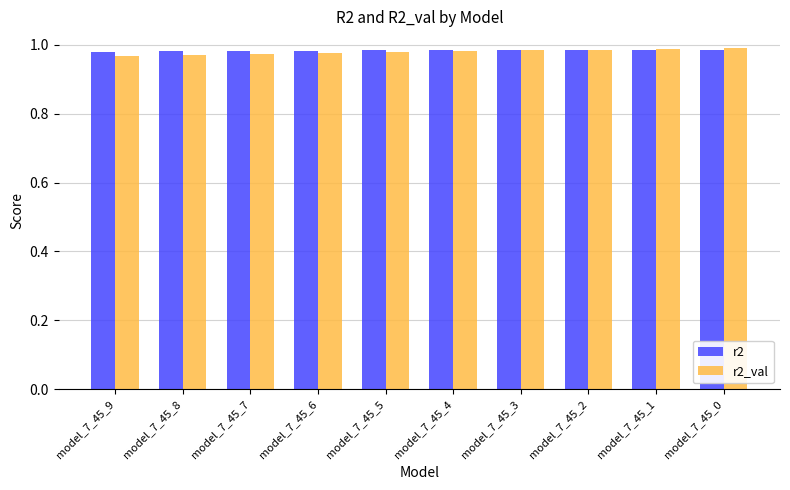

Count the r2_val values in the range 0 to 1.

10